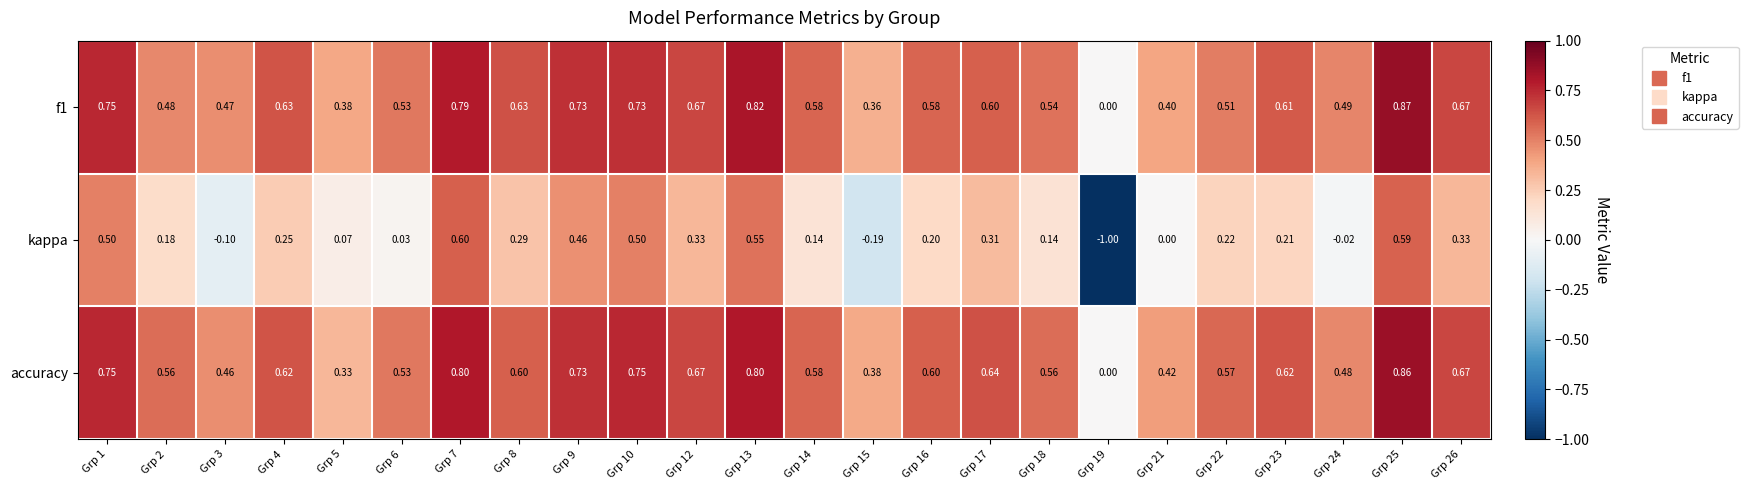

Between Grp 1 and Grp 9, which series saw the biggest shift?

kappa